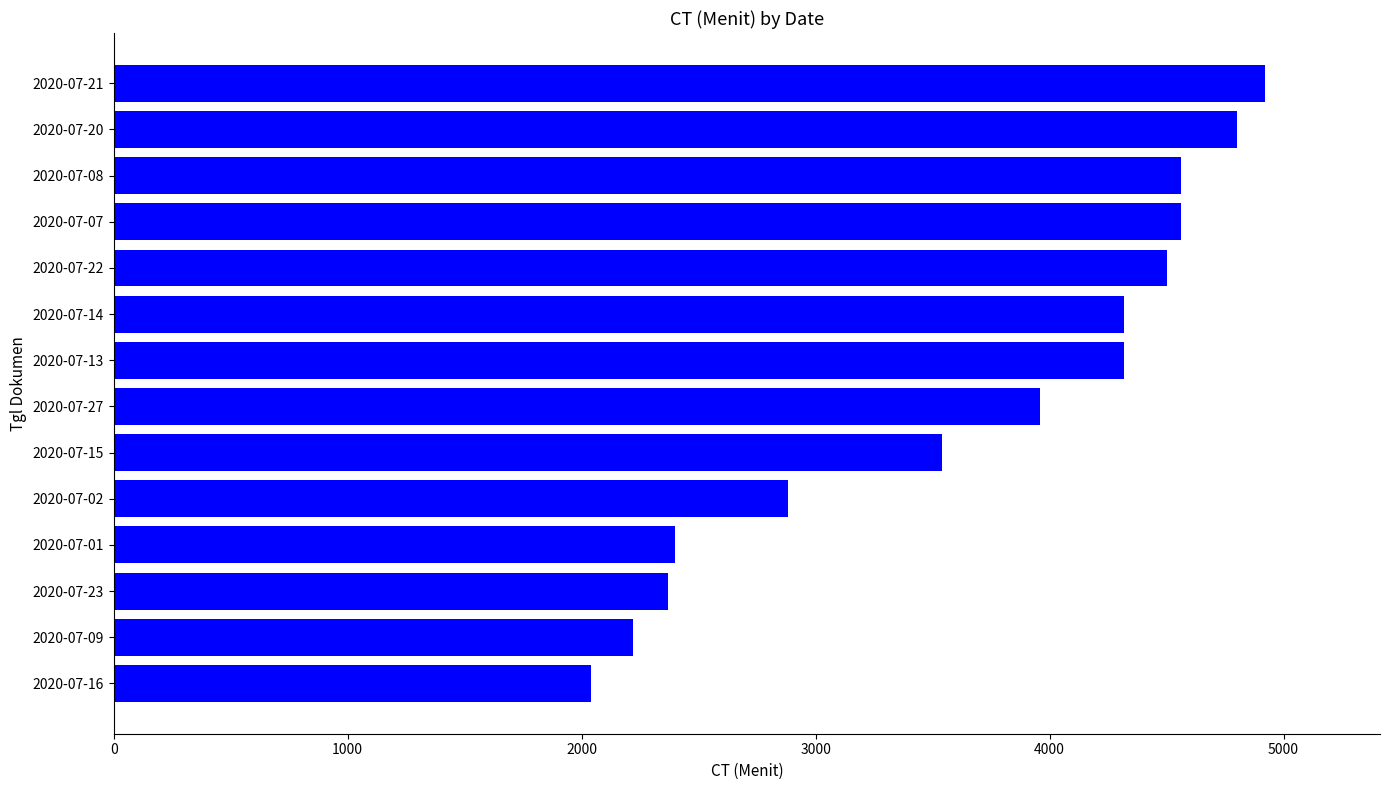

What is the average value?

3671